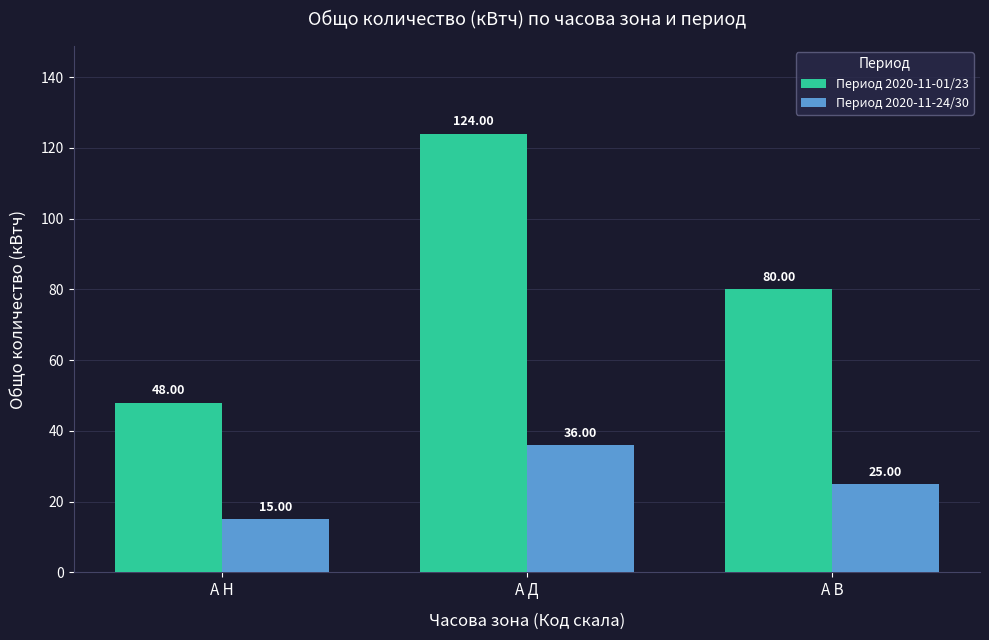

What is the smallest value displayed?

15